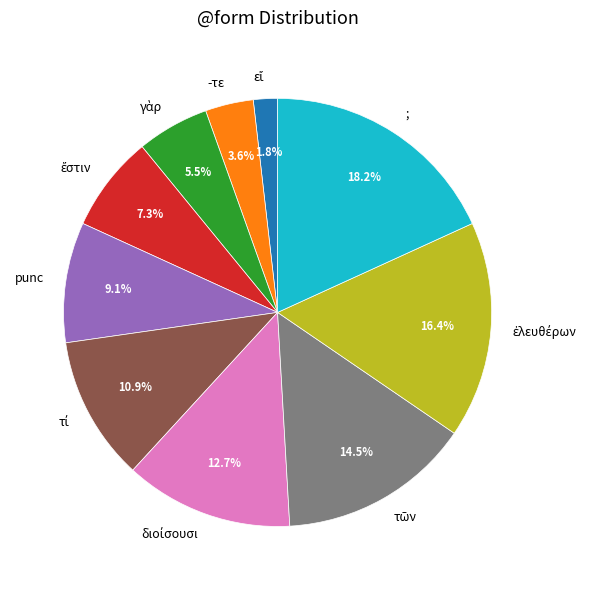

Does punc represent more than half of the total?

No